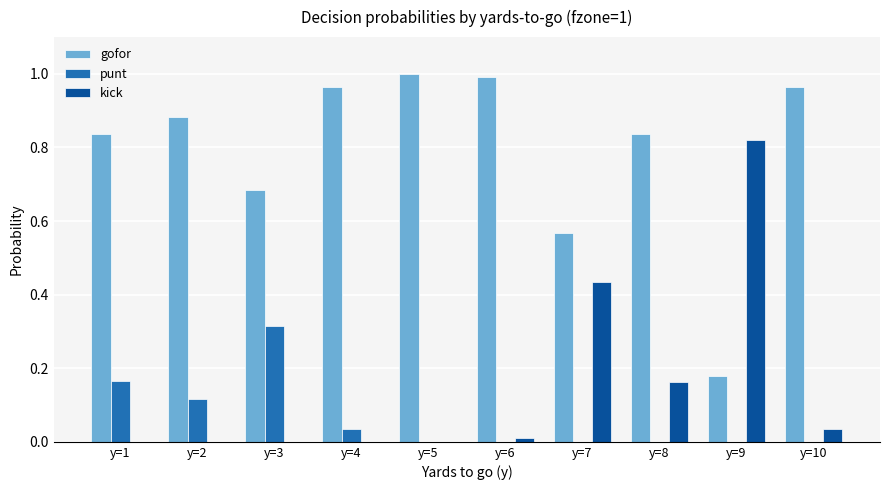

The value of kick at y=4 is 0.3. True or false?

False